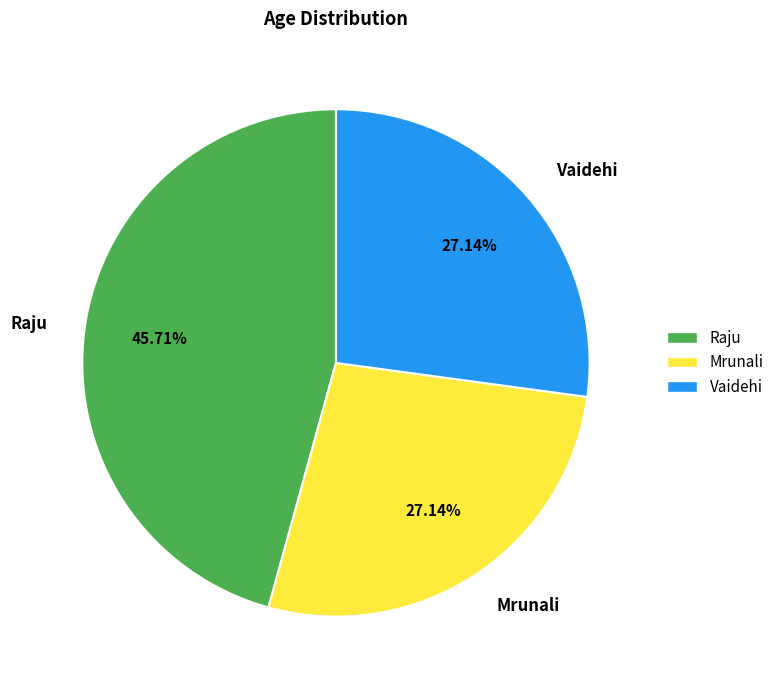

To the nearest percent, what is the difference between the Vaidehi and Raju slice percentages?

19%